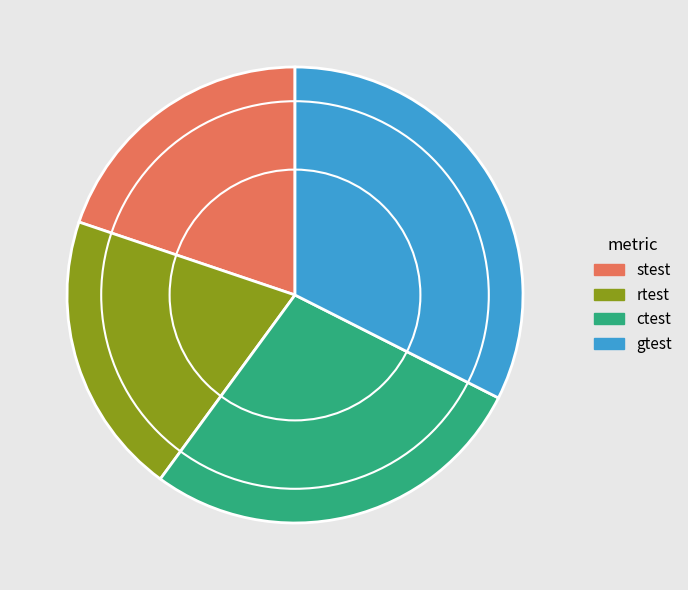

Which category has the biggest portion of the pie?

gtest